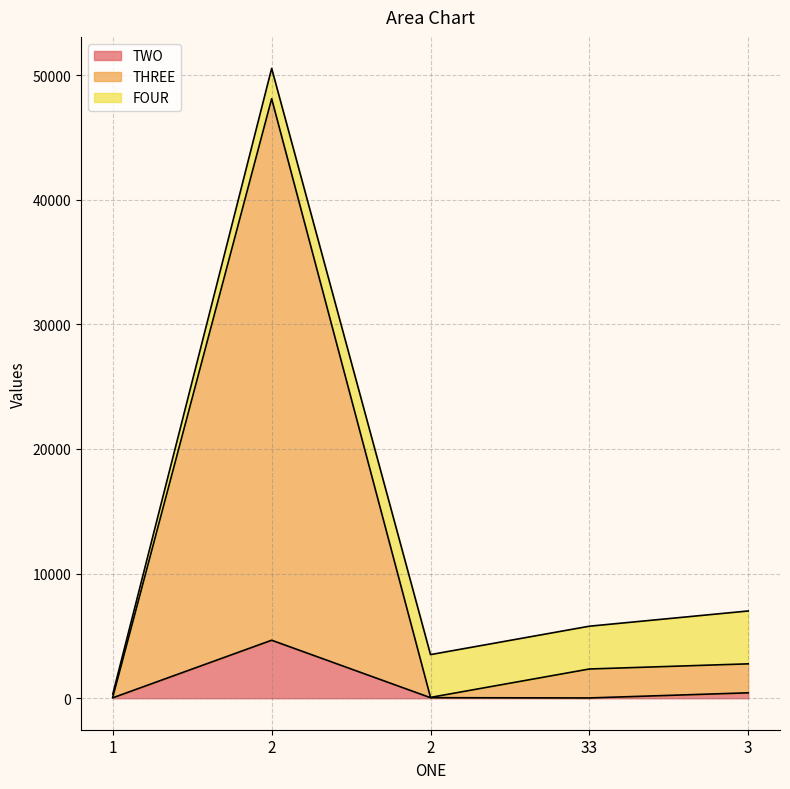

Does the chart display data point markers on the line(s)?

No